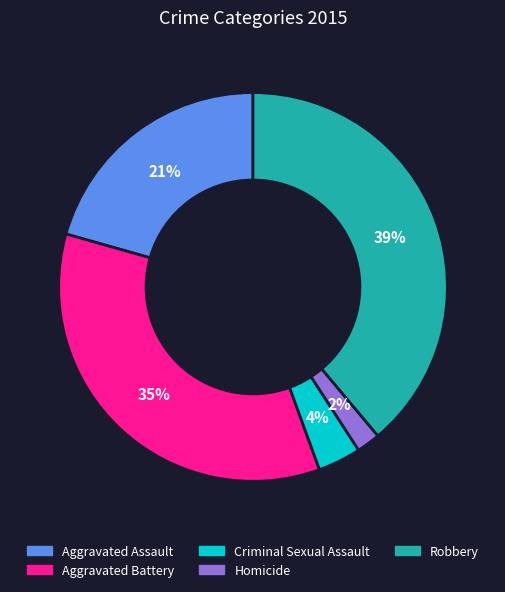

Do Robbery and Aggravated Battery together represent more than half of the pie?

Yes